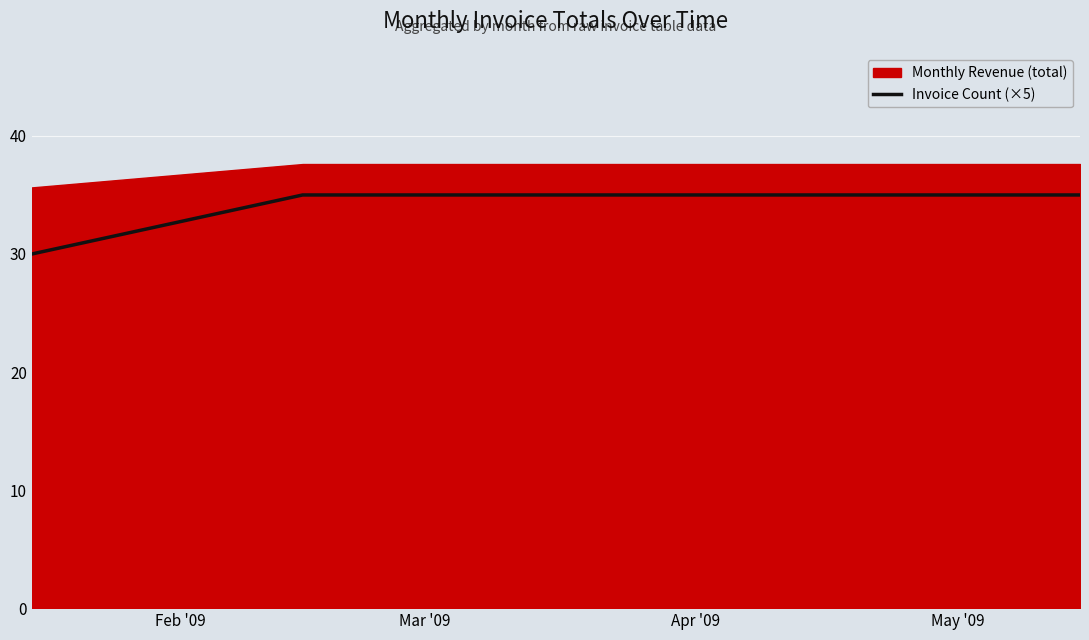

What is the average value?

34